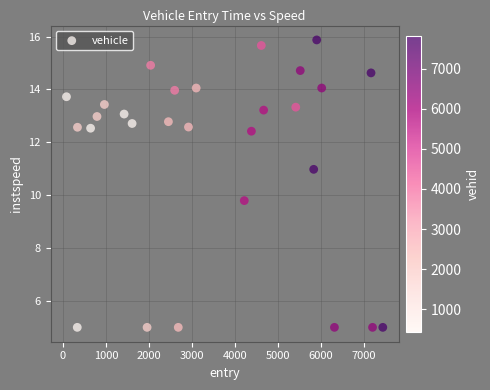

What is the range of Y values (max minus min)?

10.9